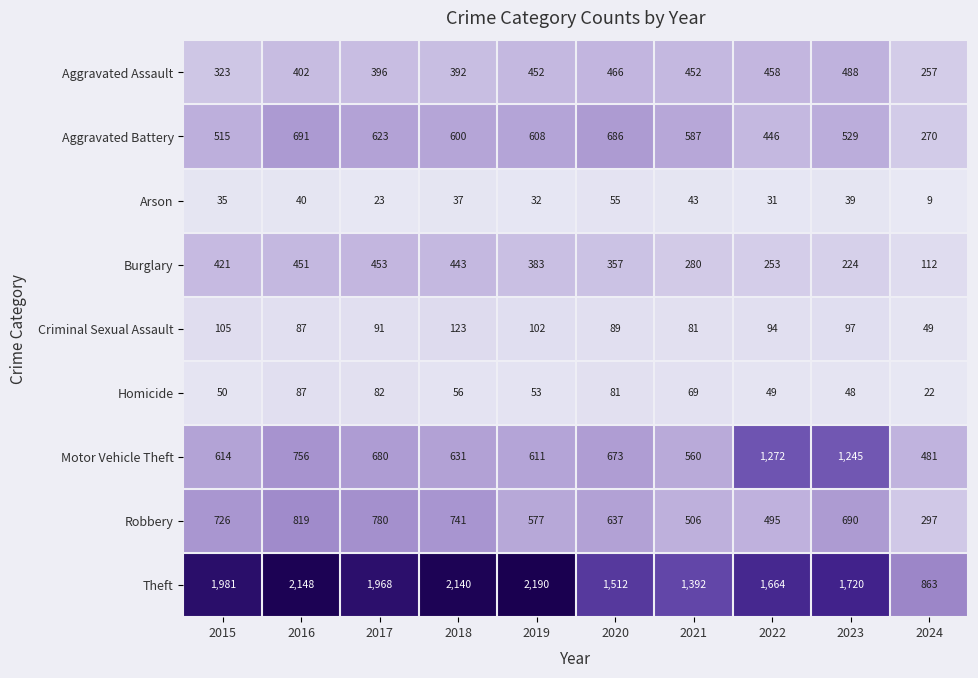

Which series has the largest total across all categories?

Theft